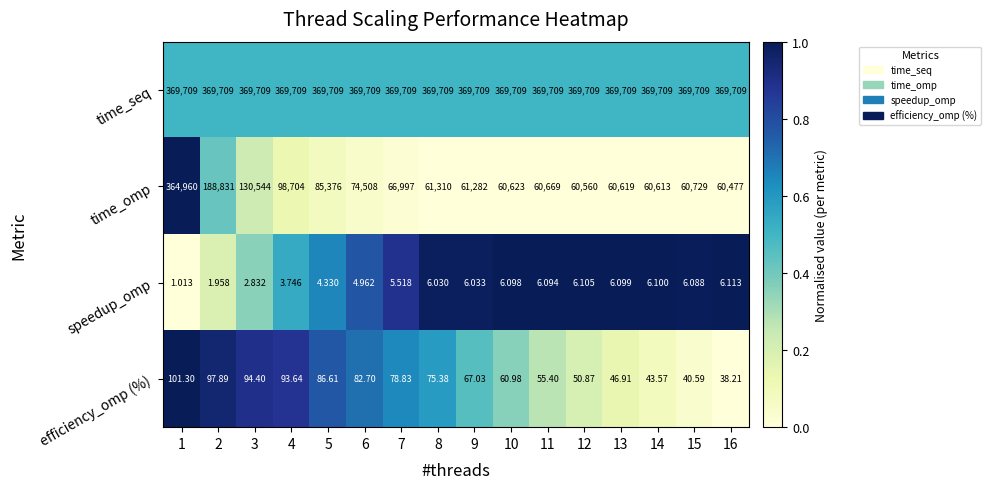

Rank the series by their maximum value, from highest to lowest.

time_seq, time_omp, efficiency_omp (%), speedup_omp